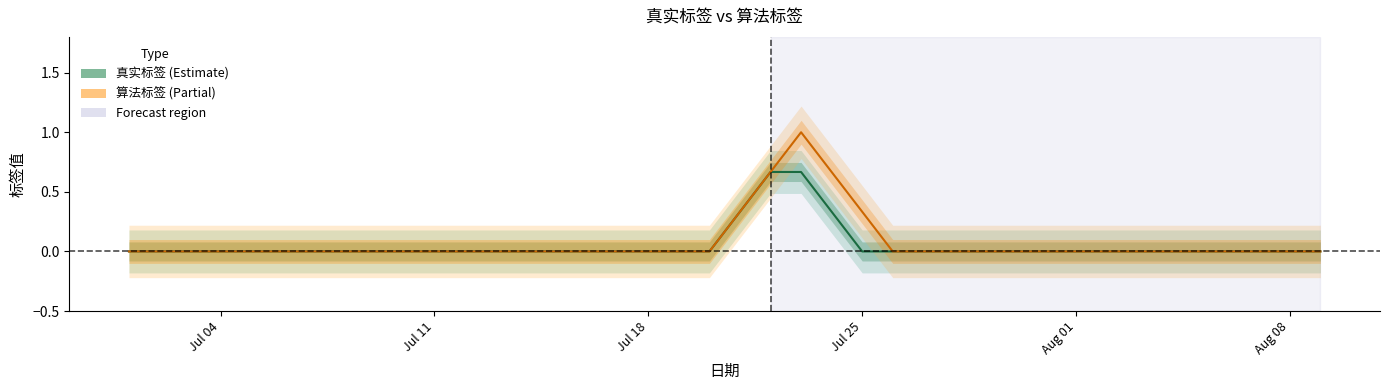

How many interior local peaks does the 算法标签 series have?

1